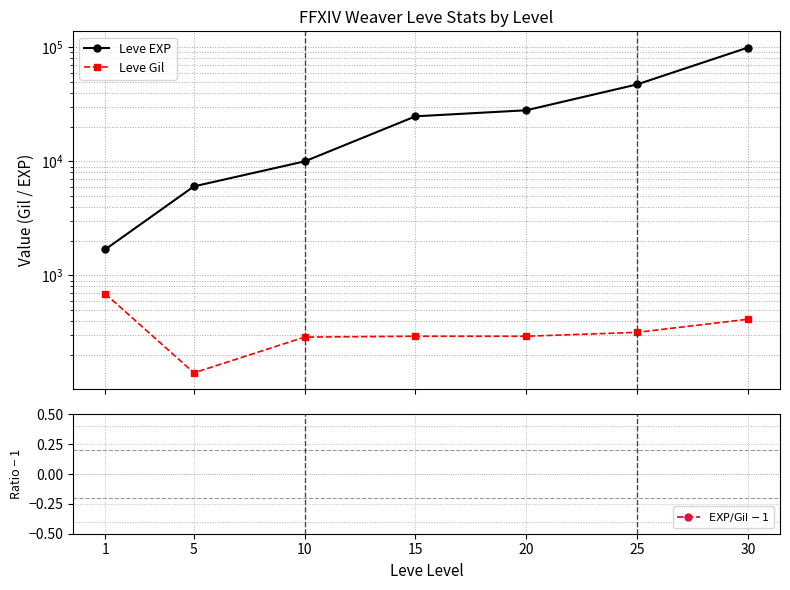

What are all the series names shown in the legend?

Leve EXP, Leve Gil, $\mathrm{EXP}/\mathrm{Gil} - 1$